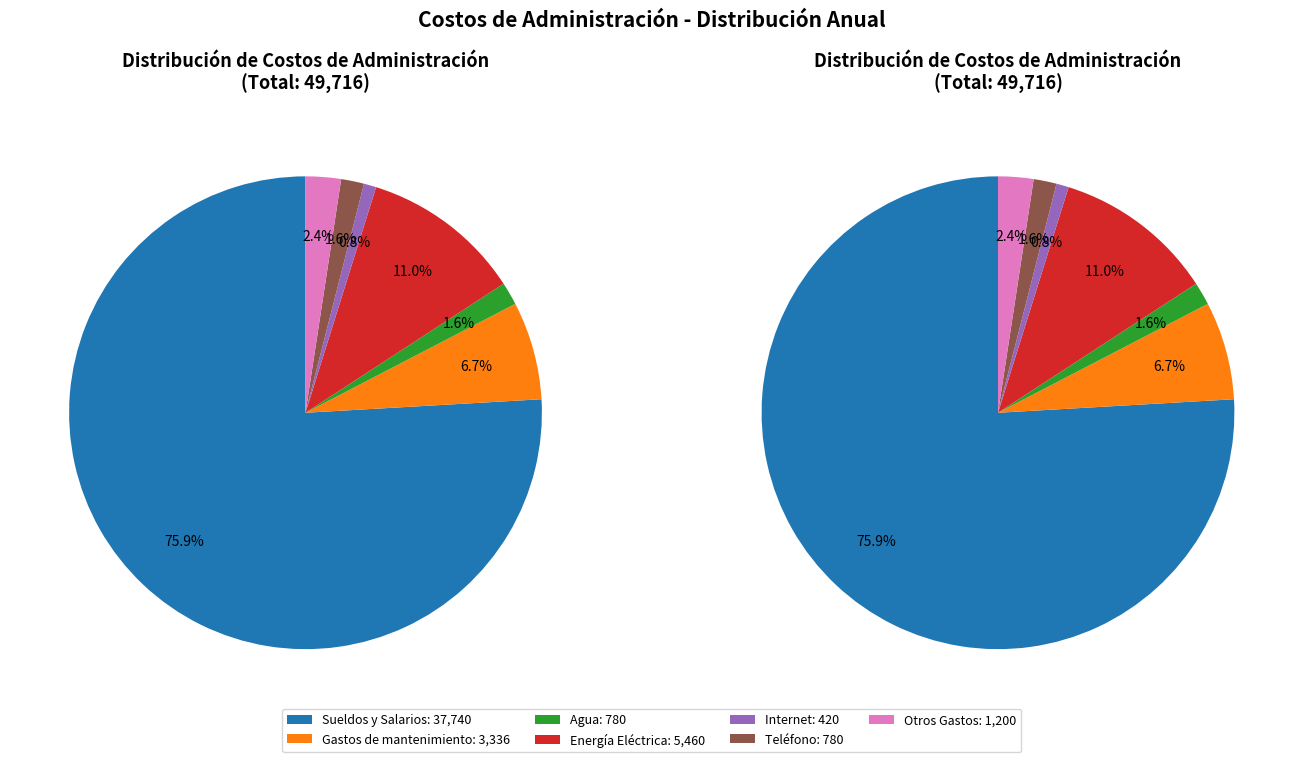

What is the change in value from Agua to Internet?

-360